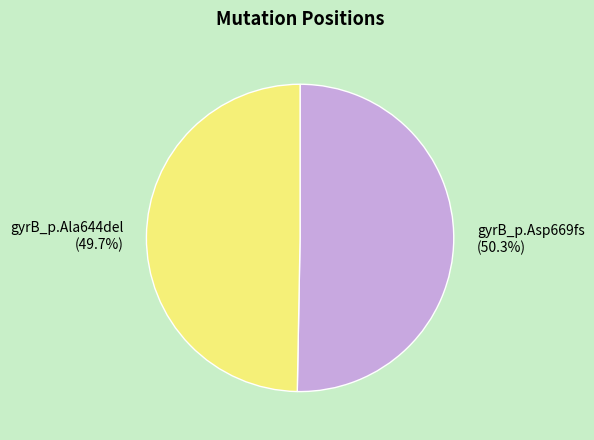

True or false: gyrB_p.Asp669fs accounts for 64% of the total.

False